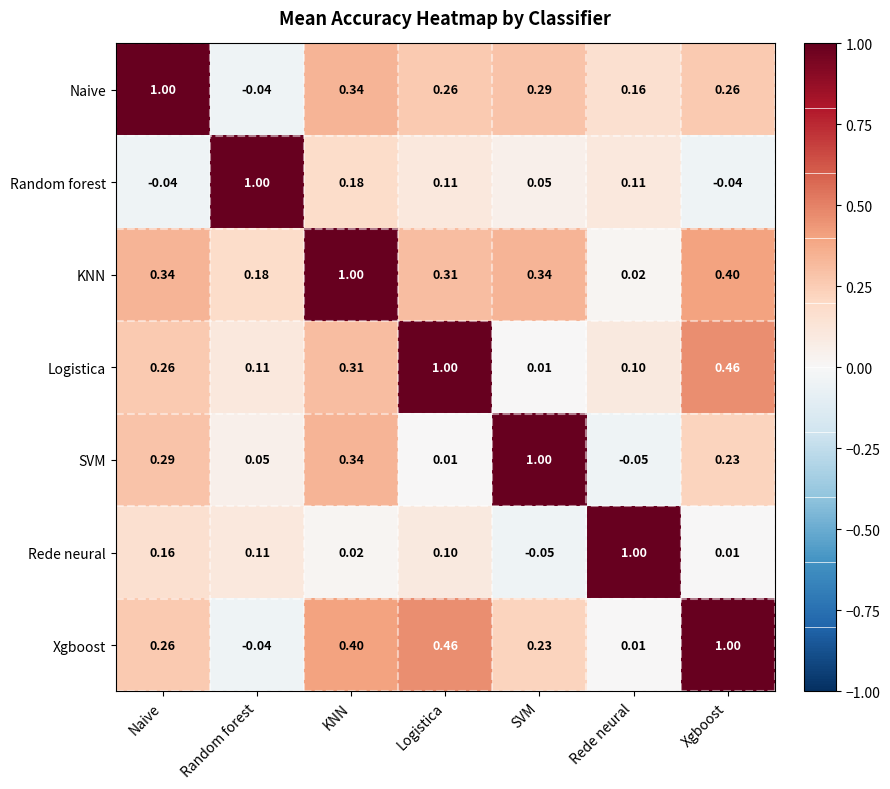

List the labels in order of Xgboost value, largest first.

Xgboost, Logistica, KNN, Naive, SVM, Rede neural, Random forest